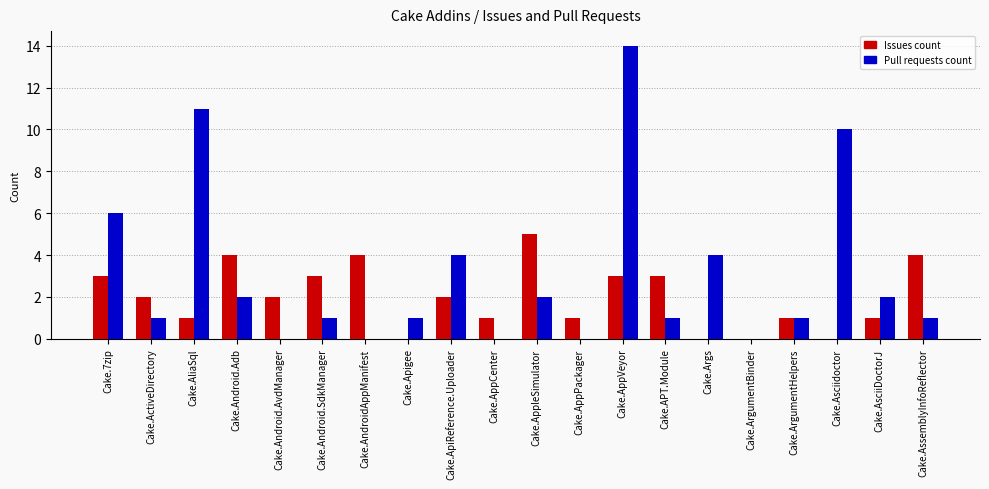

What is the average value of the Pull requests count series?

3